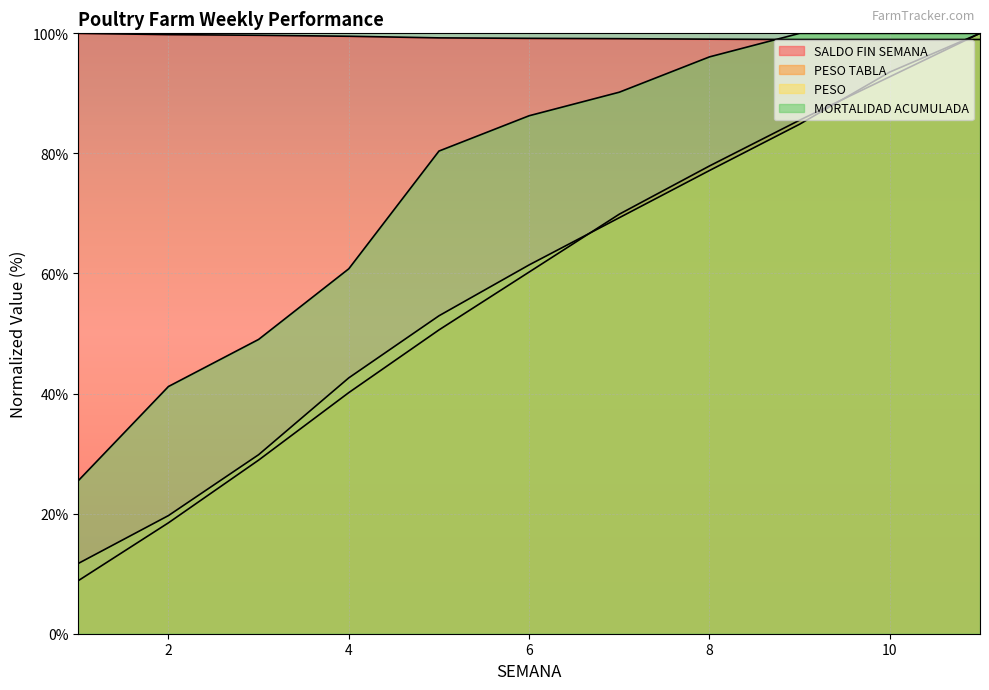

Is it true that PESO TABLA equals 138.8 at 9?

False